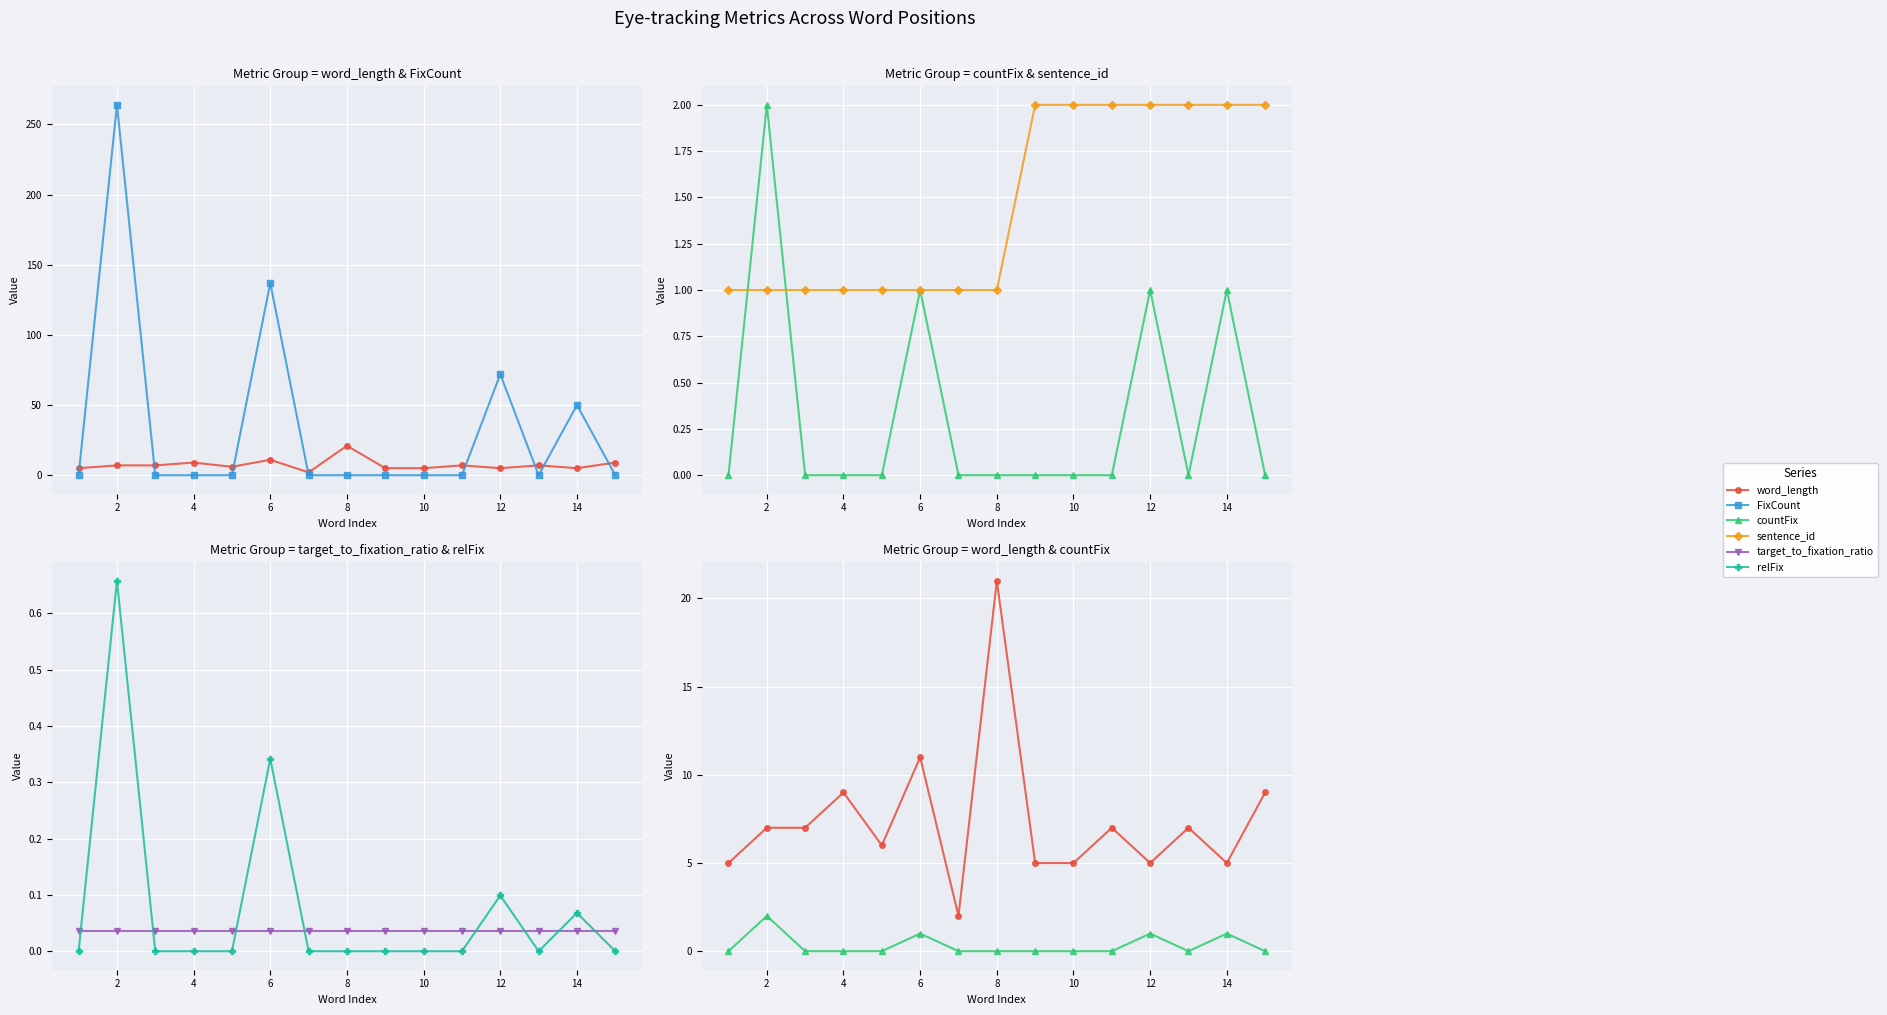

What is the difference between the second highest and minimum values in the FixCount series?

137.0